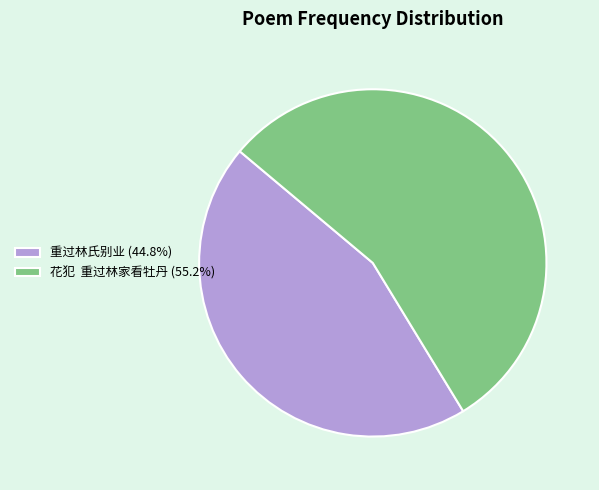

Do 重过林氏别业 (44.8%) and 花犯 重过林家看牡丹 (55.2%) together represent more than half of the pie?

Yes